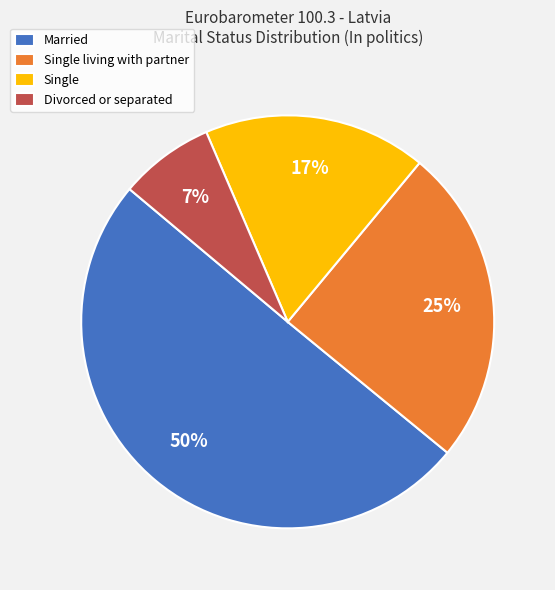

The Divorced or separated slice represents 1% of the pie. True or false?

False